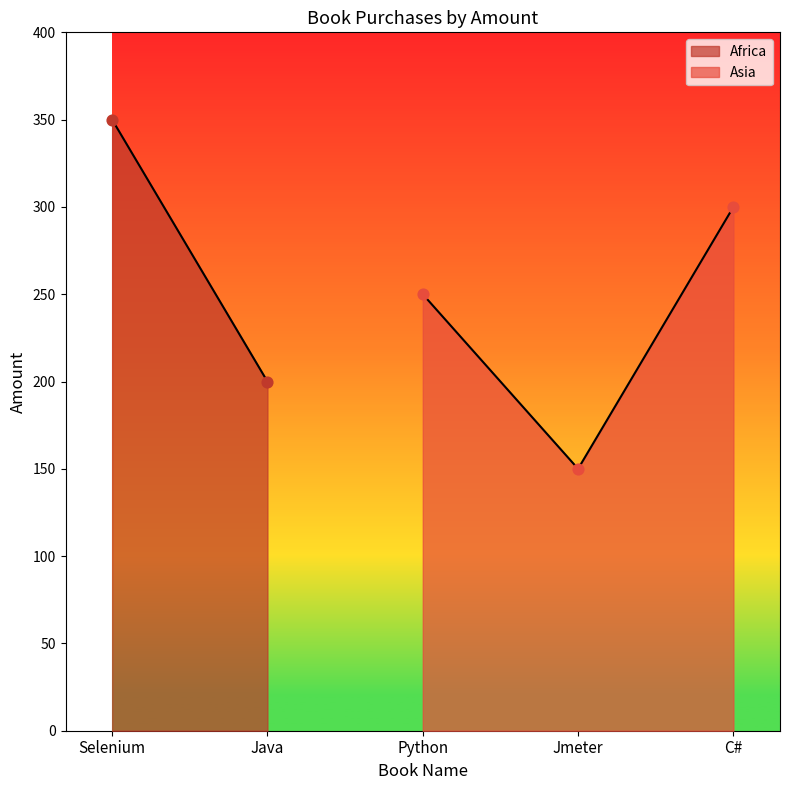

List the labels in order of Asia value, smallest first.

Jmeter, Python, C#